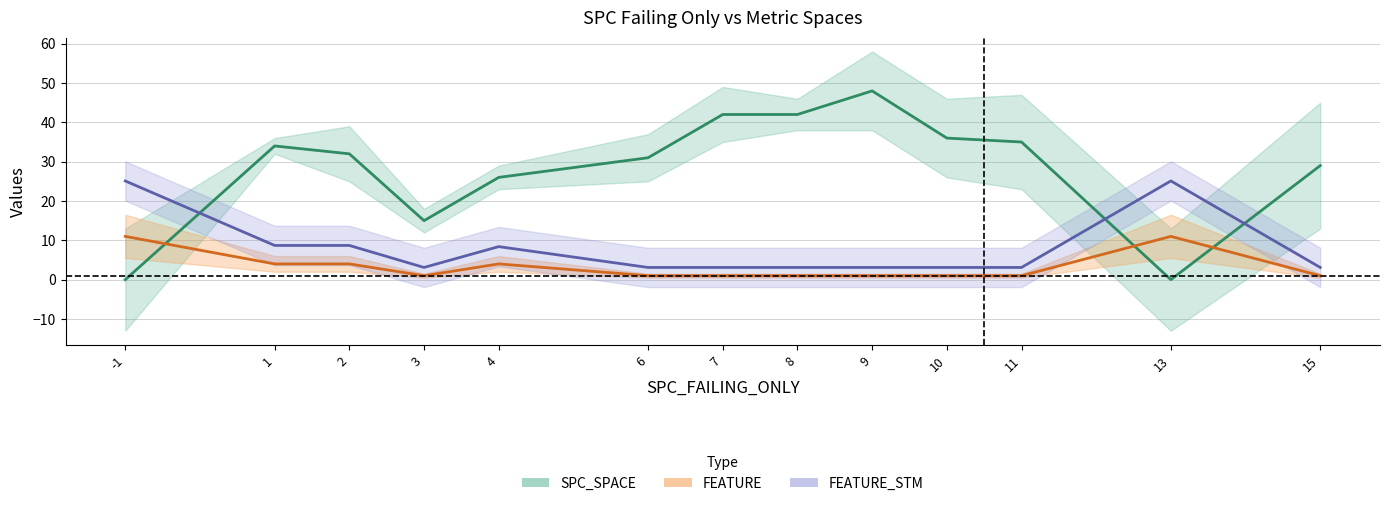

Which category has the lowest value in the SPC_SPACE center series?

-1